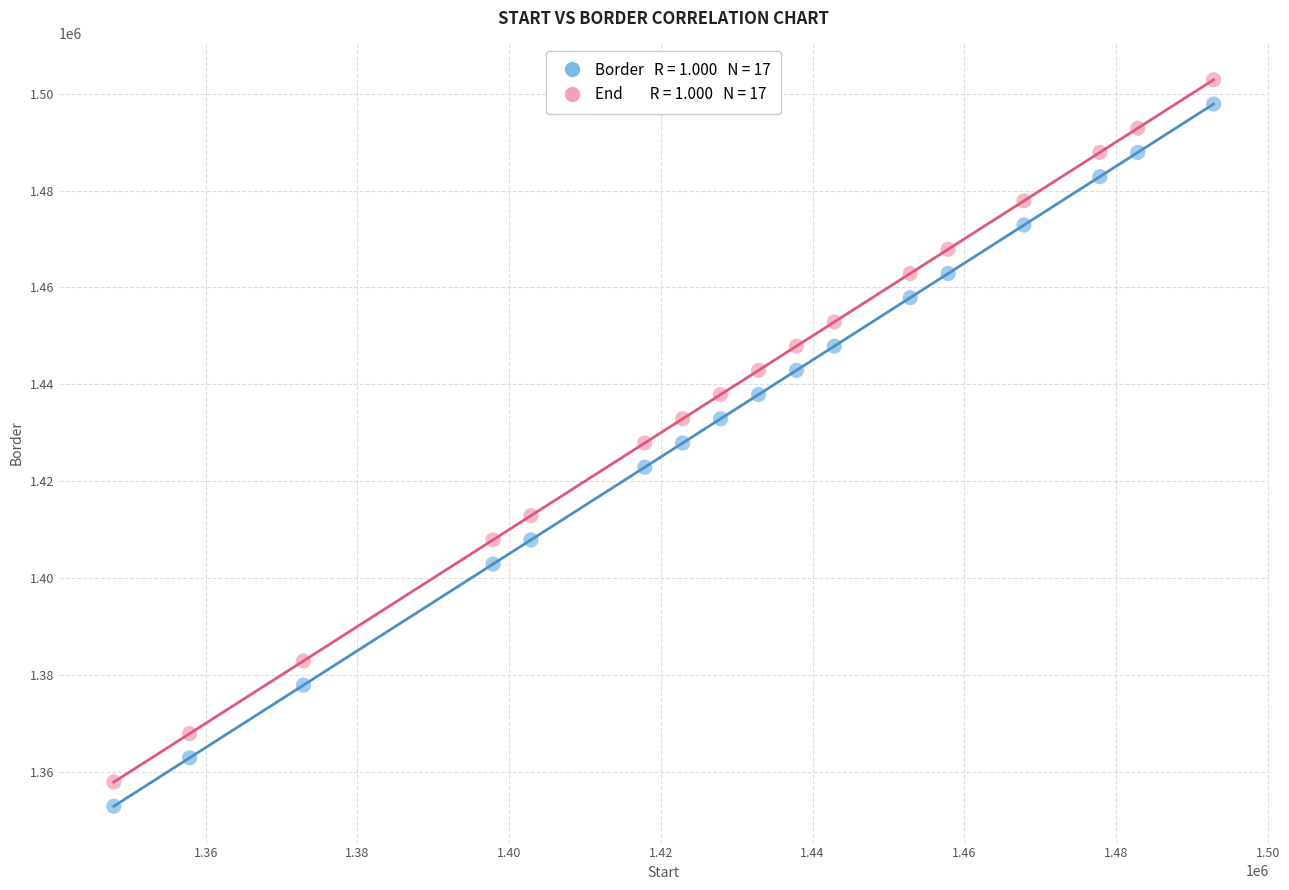

Across all data points, what is the range of Y values (max minus min)?

150000.0